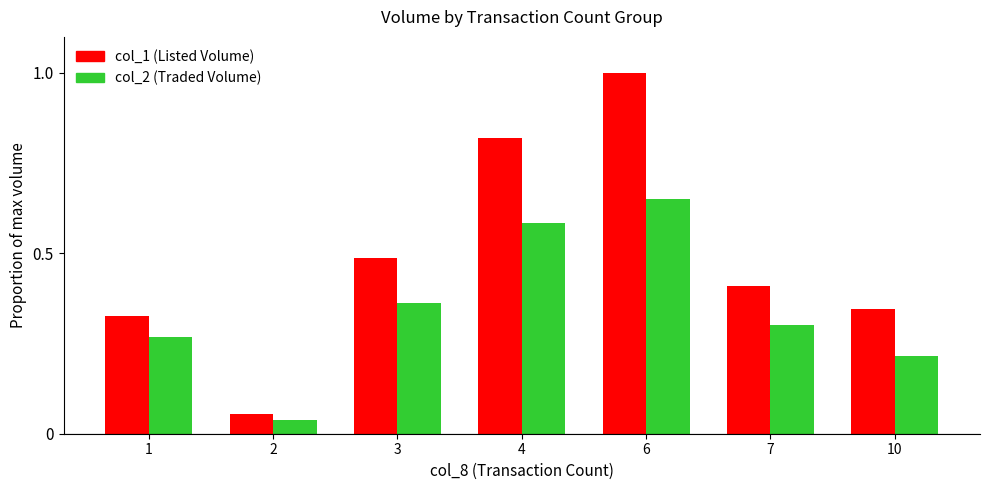

Which series changed the most between 6 and 10?

col_1 (Listed Volume)